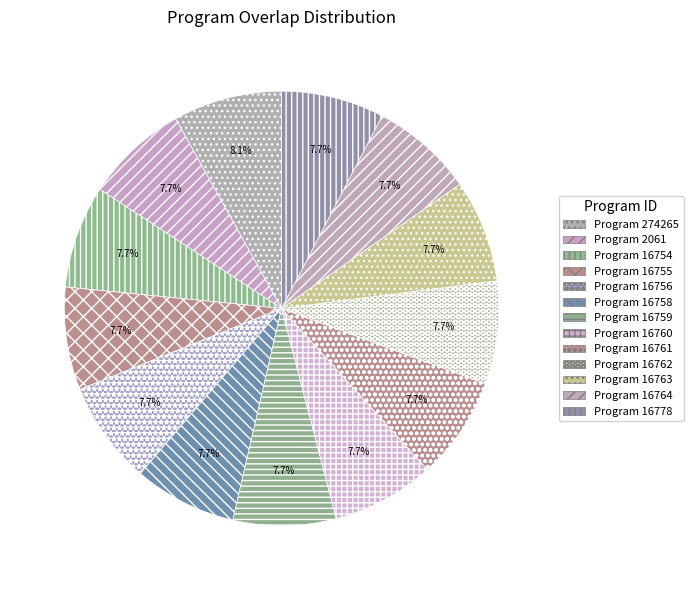

Count the number of slices in the pie.

13